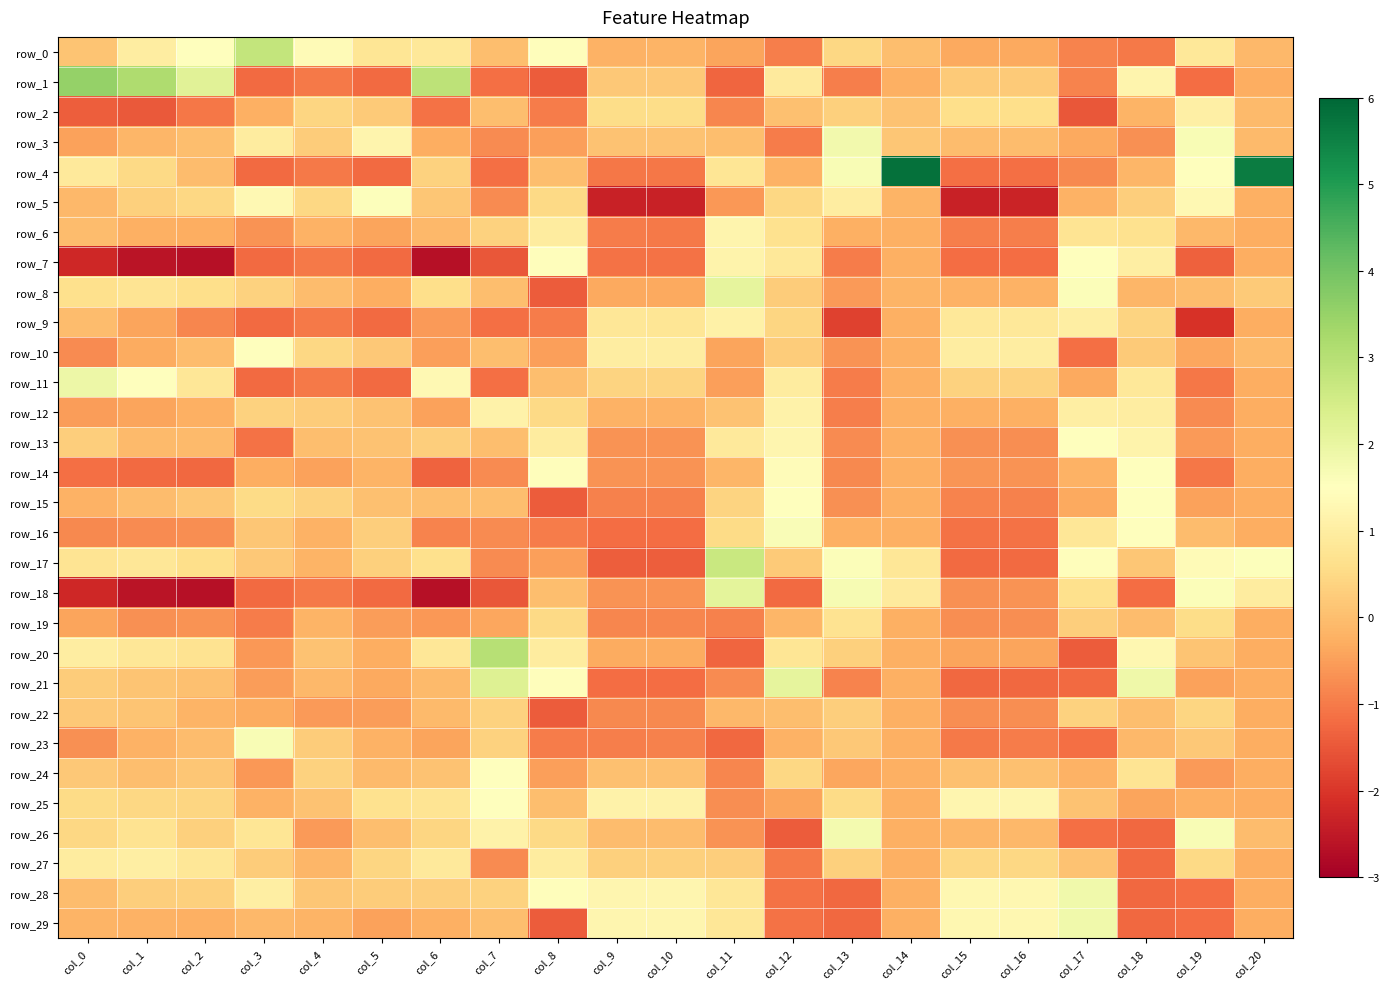

At which label does row_26 reach its peak?

col_13